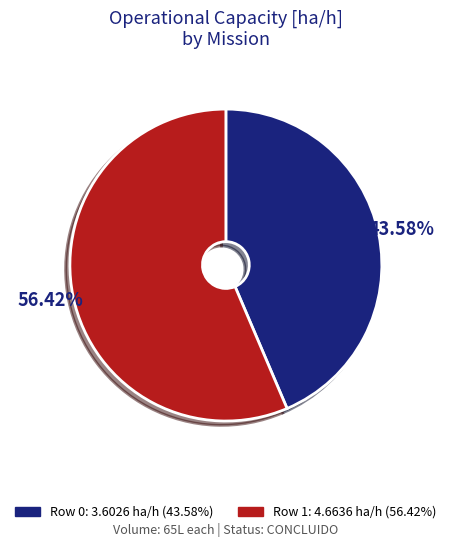

The Row 0 slice represents 29% of the pie. True or false?

False